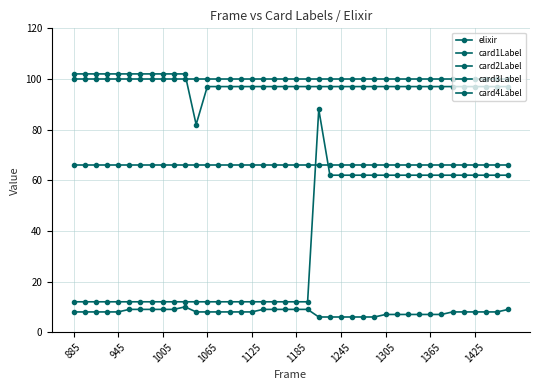

How many distinct data groups are displayed?

5